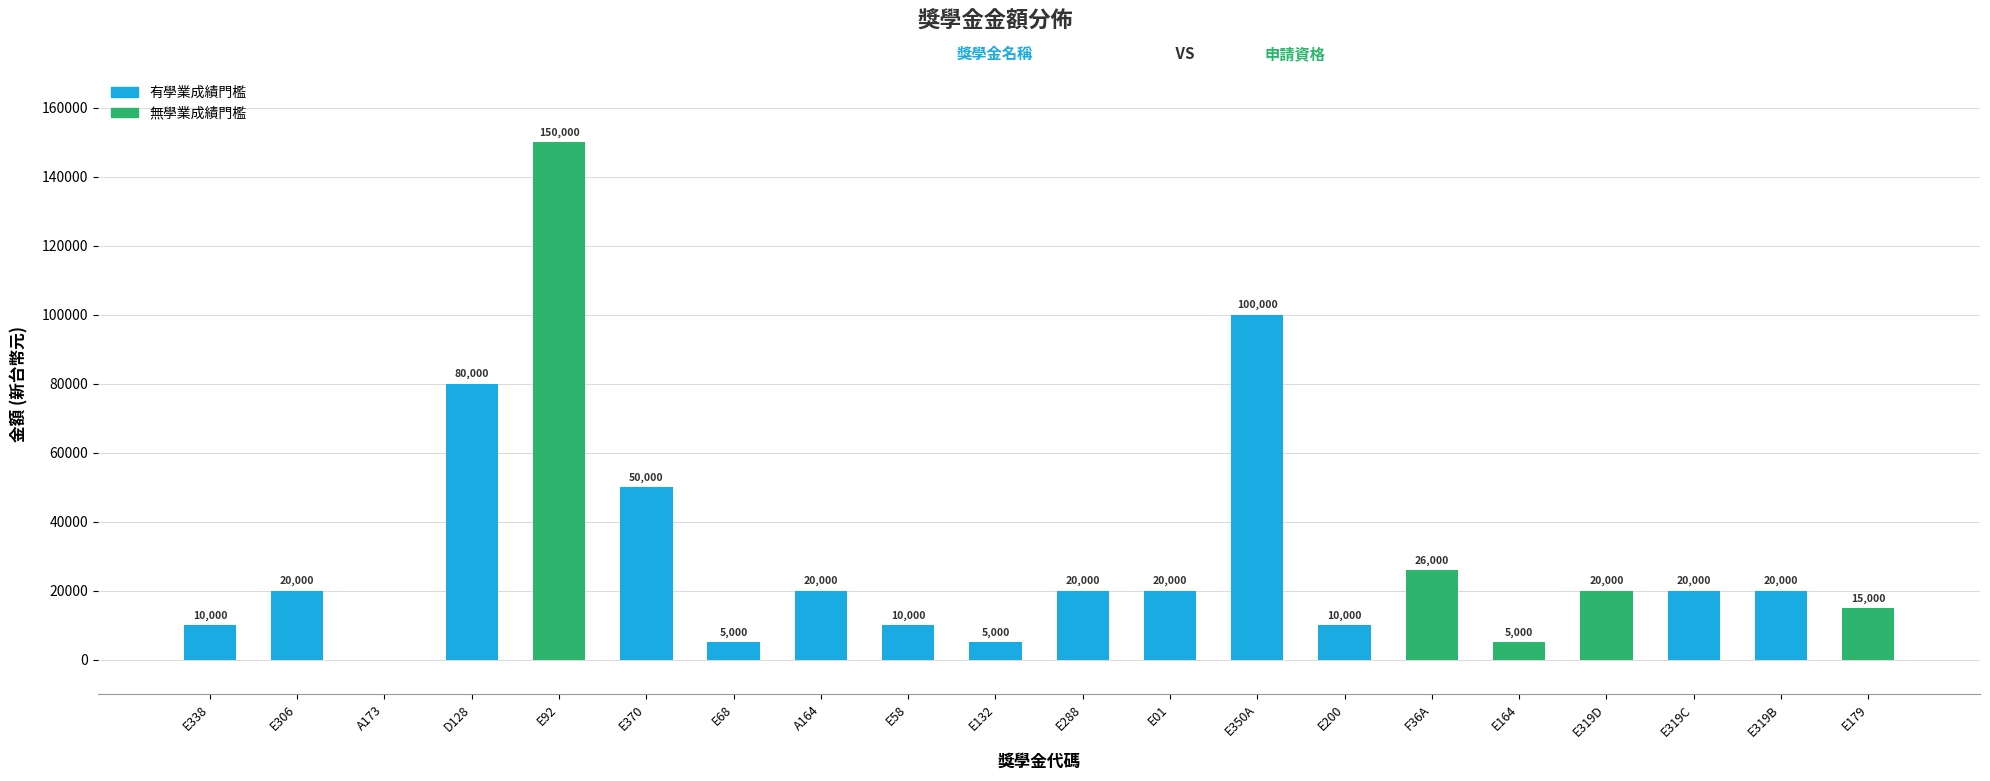

What is the ratio of the value at E288 to the value at E306?

1.0